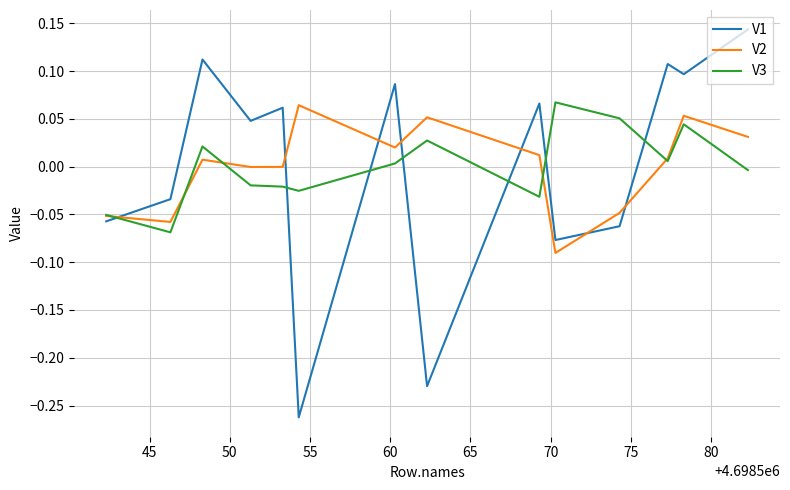

Which series has the largest range (max minus min)?

V1